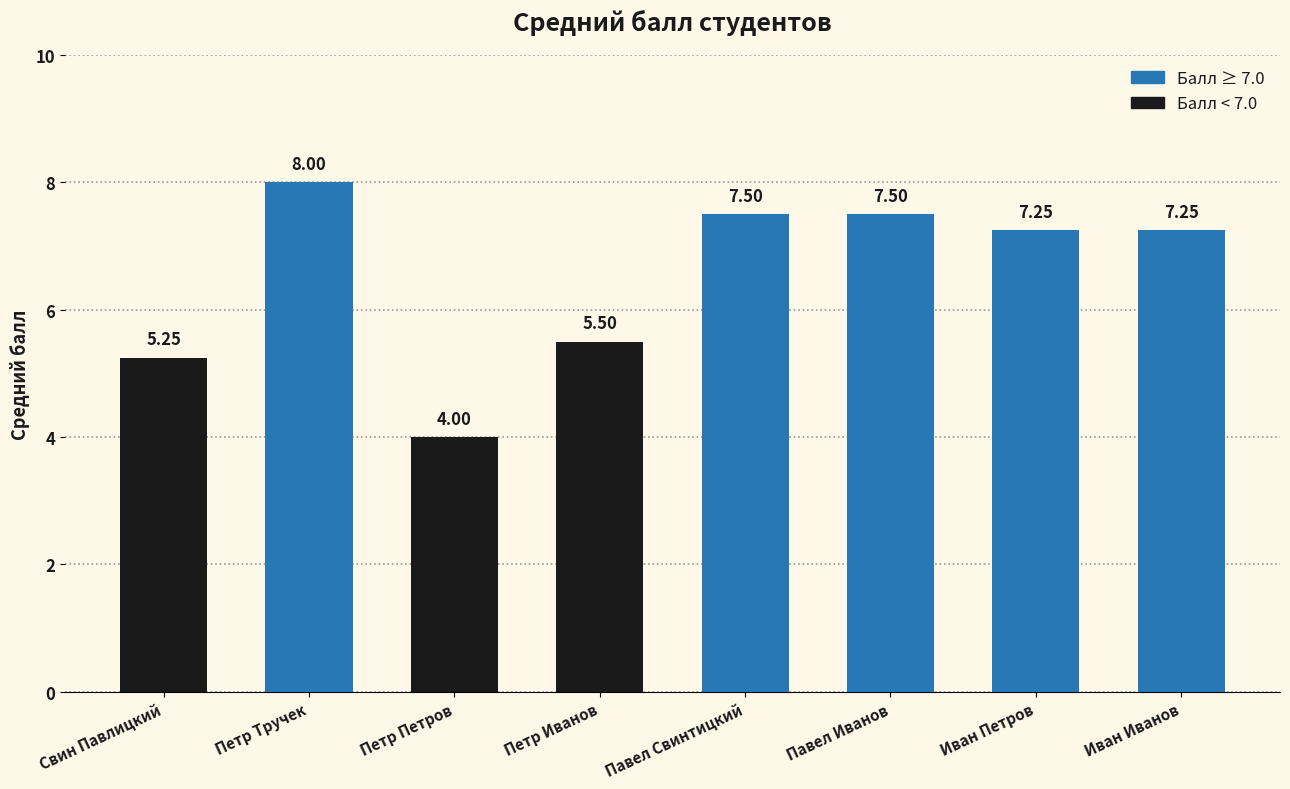

What is the maximum value shown in the chart?

8.0